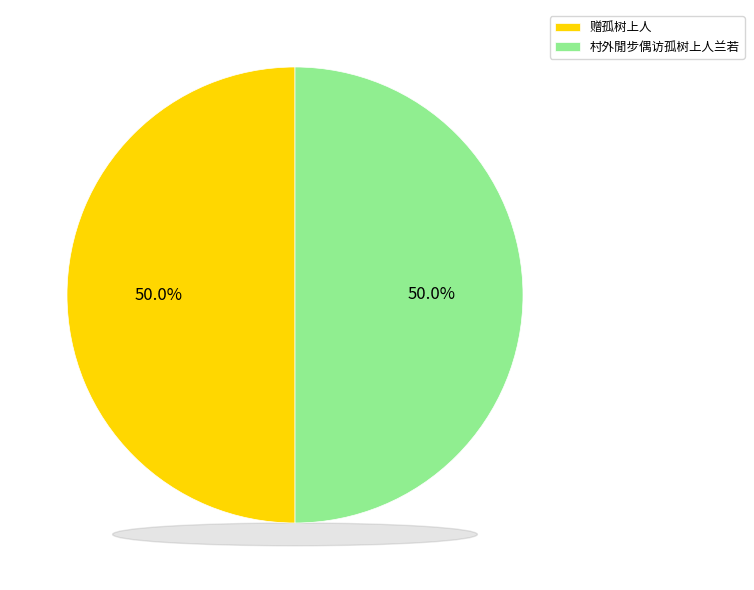

How many segments does this pie chart have?

2